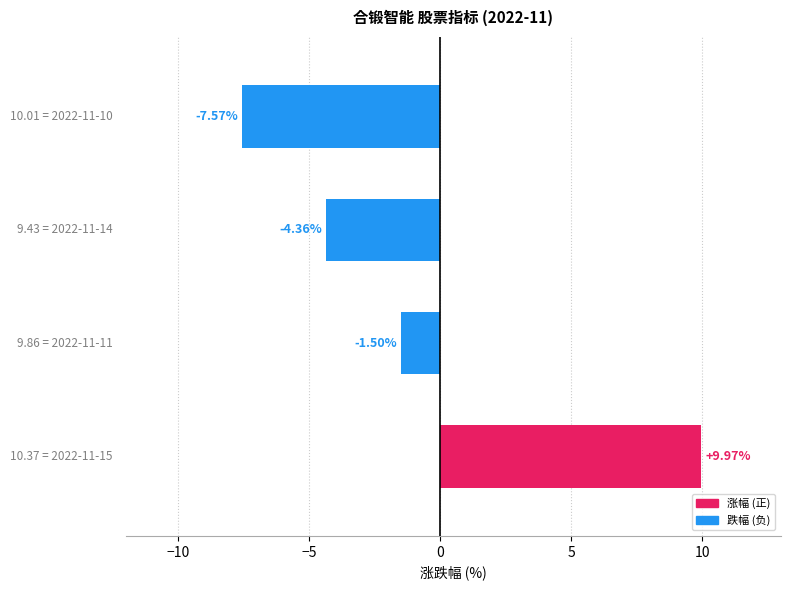

What is the difference between the maximum and second lowest values?

14.3